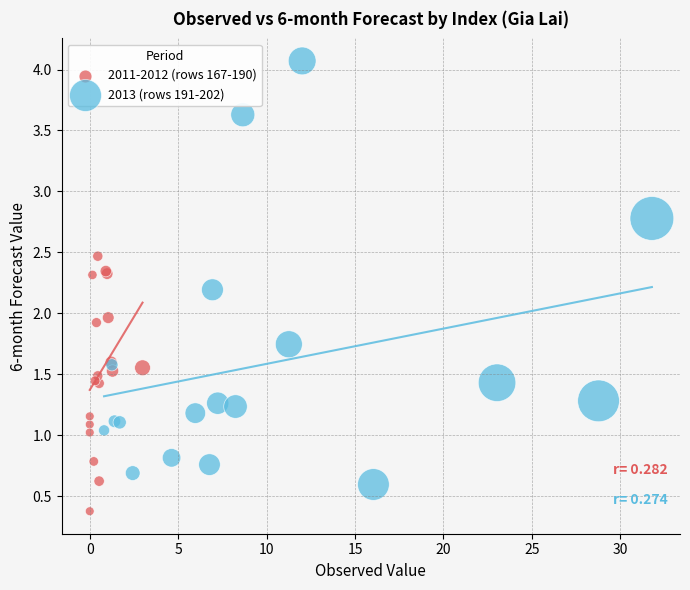

What are all the series names shown in the legend?

2011-2012 (rows 167-190), 2013 (rows 191-202)